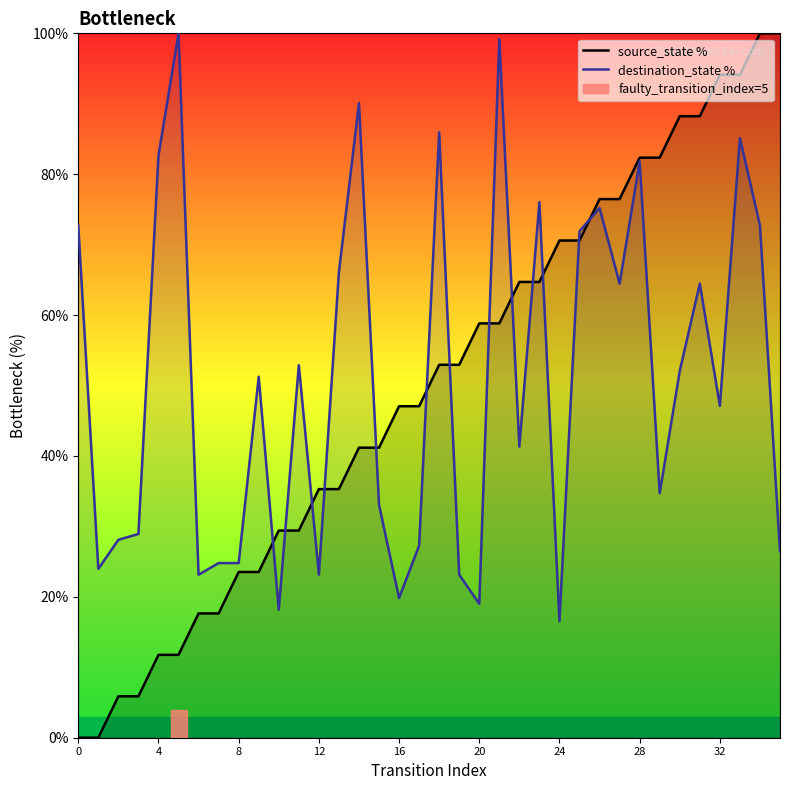

What is the label of the 3rd point from the left?

8